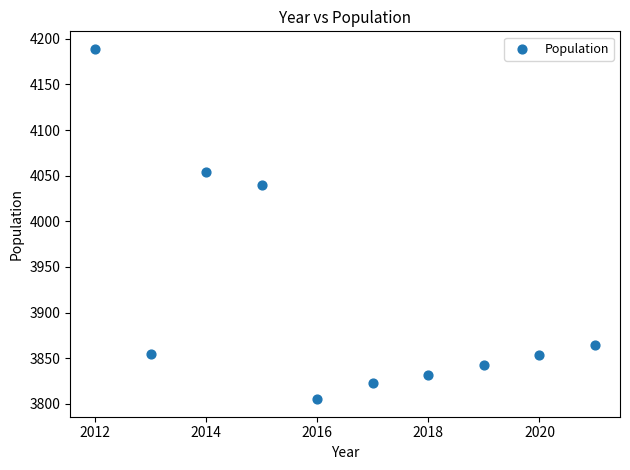

What is the average X value?

2016